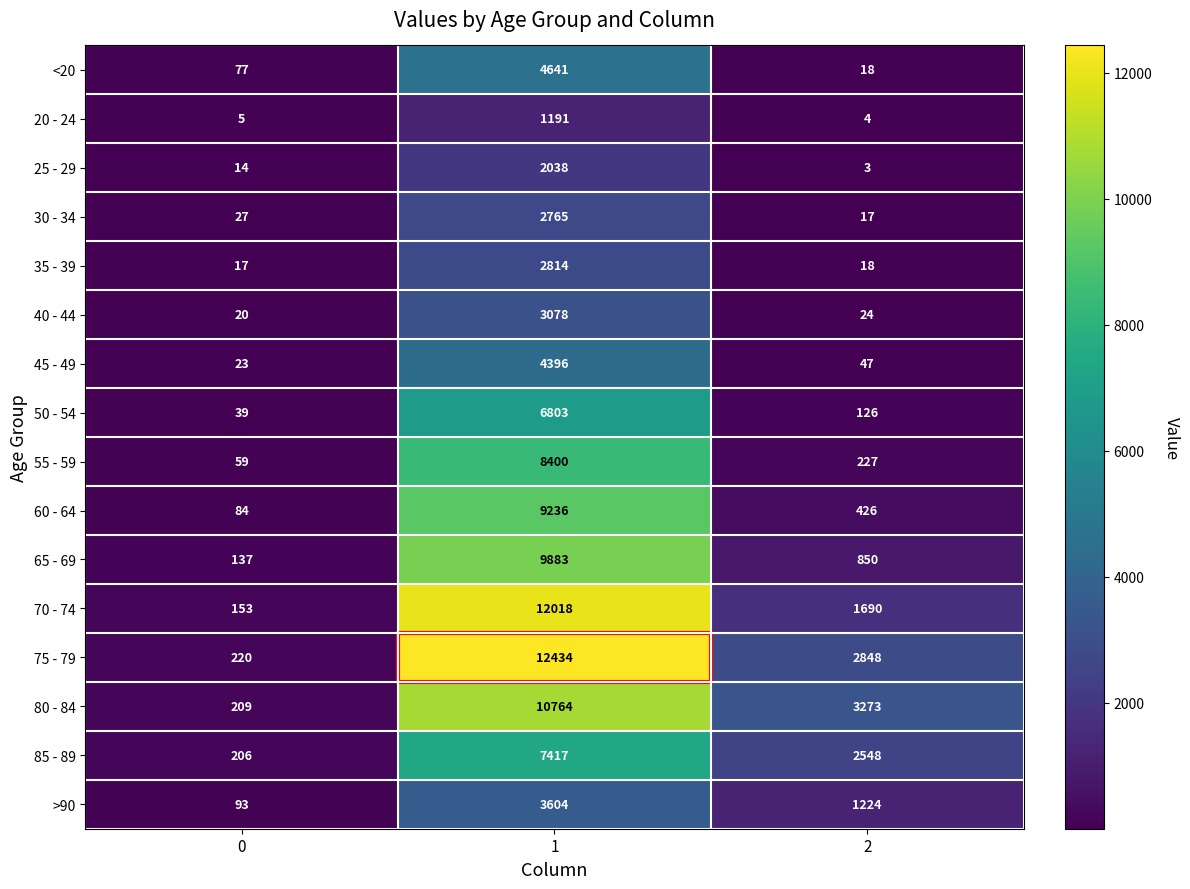

Rank the series by their maximum value, from highest to lowest.

75 - 79, 70 - 74, 80 - 84, 65 - 69, 60 - 64, 55 - 59, 85 - 89, 50 - 54, <20, 45 - 49, >90, 40 - 44, 35 - 39, 30 - 34, 25 - 29, 20 - 24